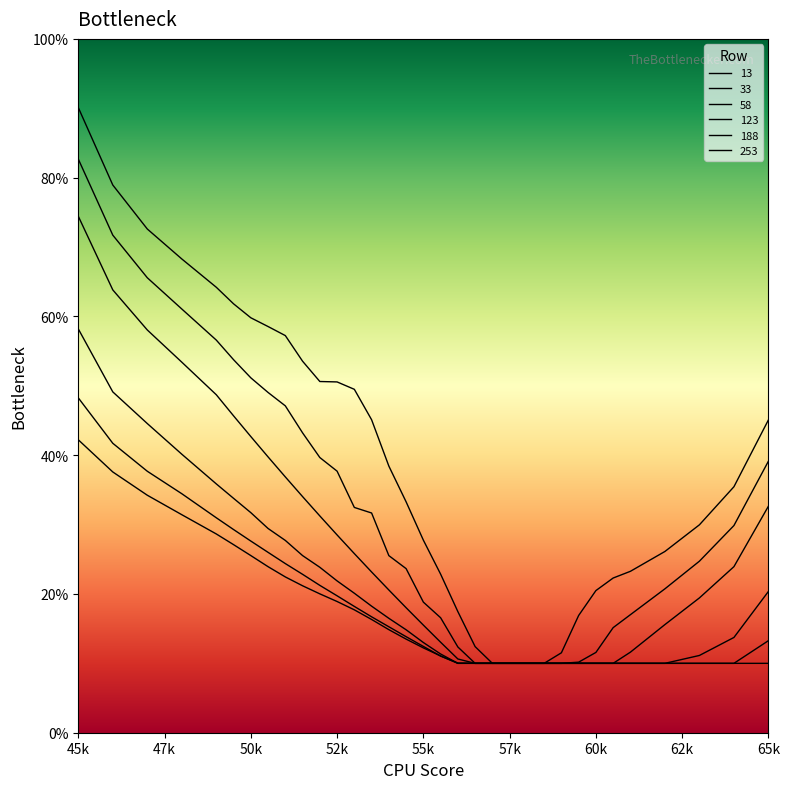

Does the chart have visible grid lines?

No